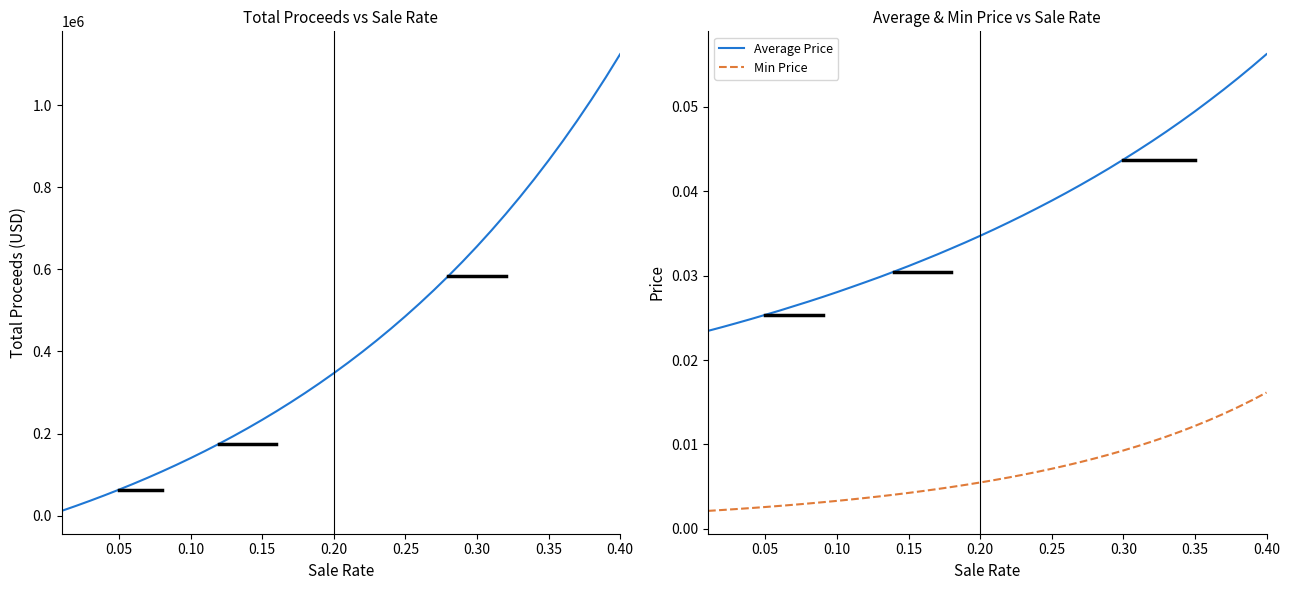

Which series has the largest range (max minus min)?

Total Proceeds